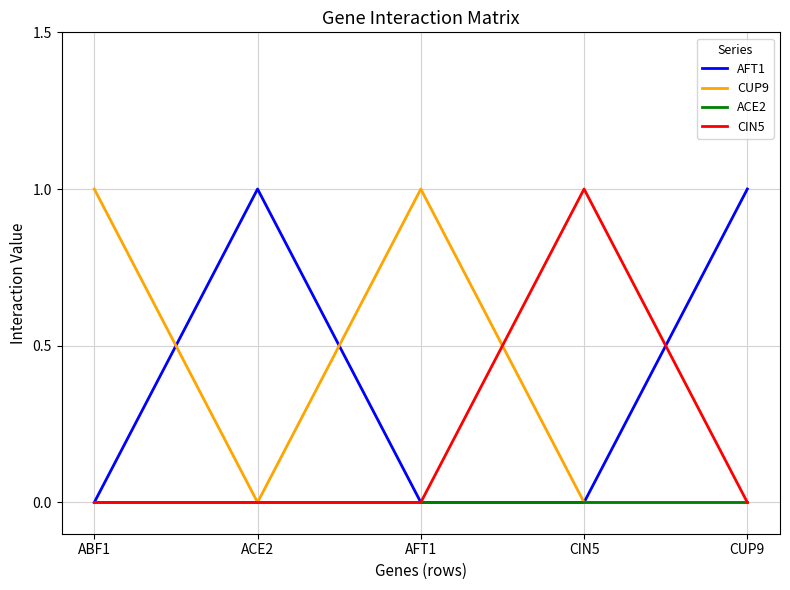

Is the value of AFT1 at AFT1 greater than the value of CUP9 at AFT1?

No